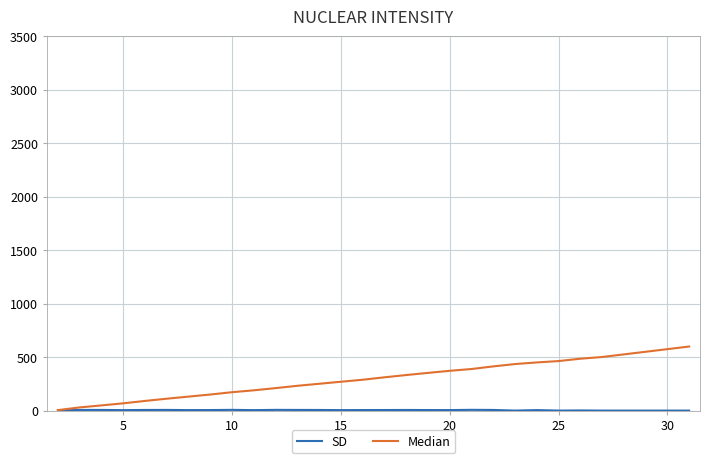

Does the chart display data point markers on the line(s)?

No